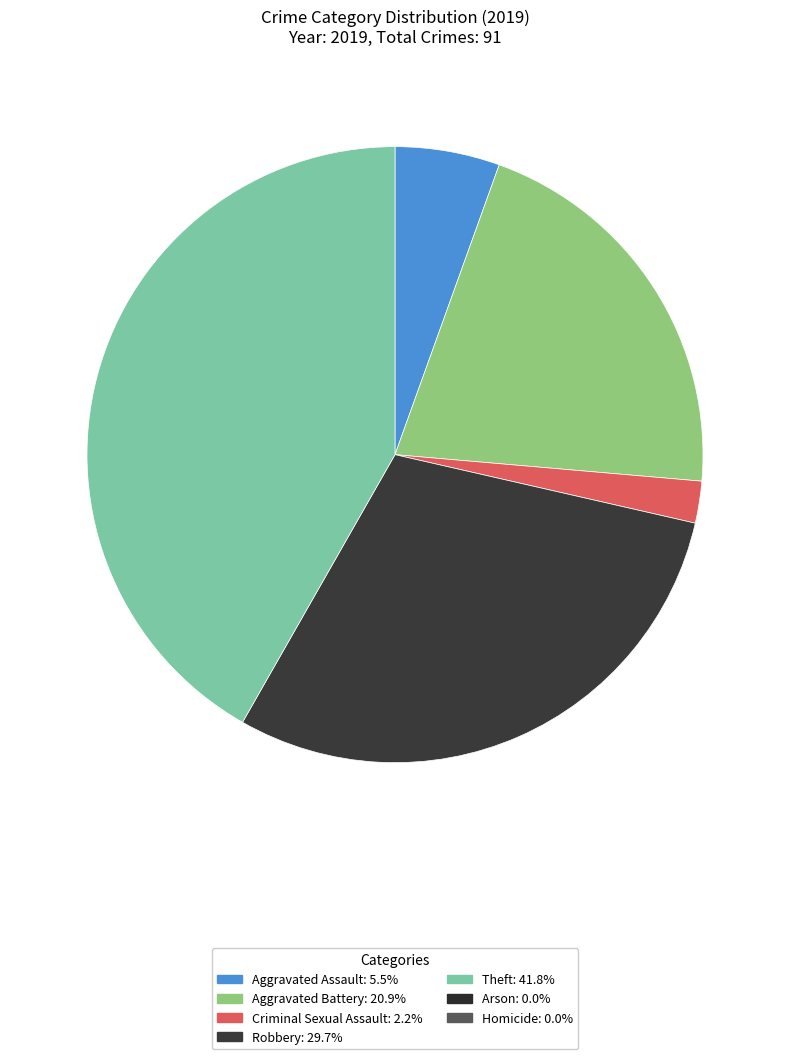

Is there any slice that represents more than half of the pie?

No